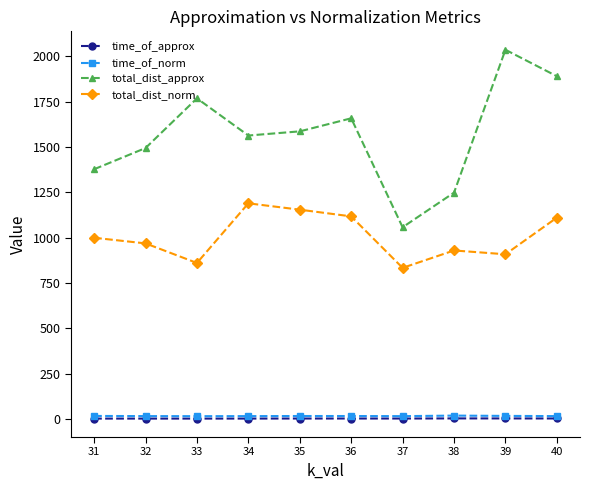

Between 34 and 37, which series saw the biggest shift?

total_dist_approx